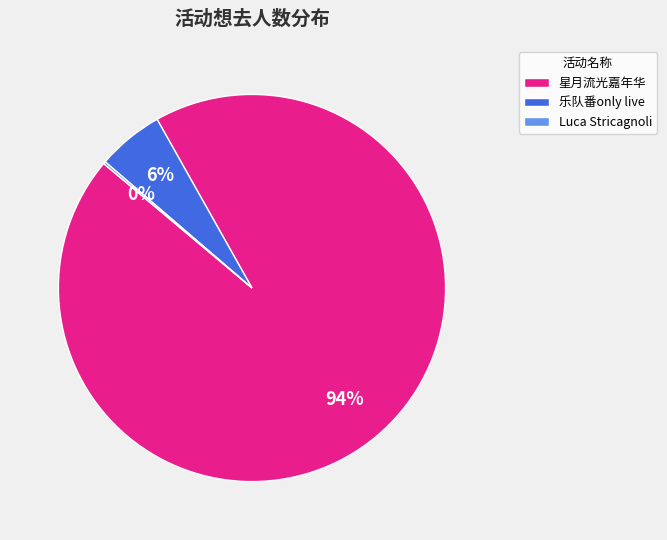

What percentage is the 乐队番only live slice, to the nearest percent?

6%